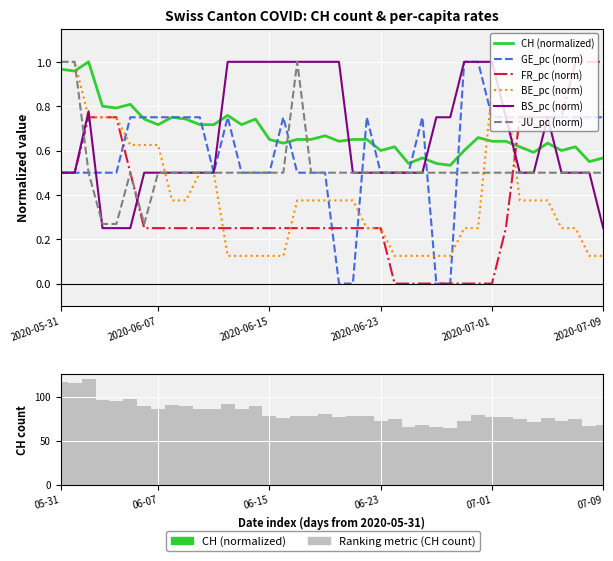

Which series has the largest total across all categories?

CH